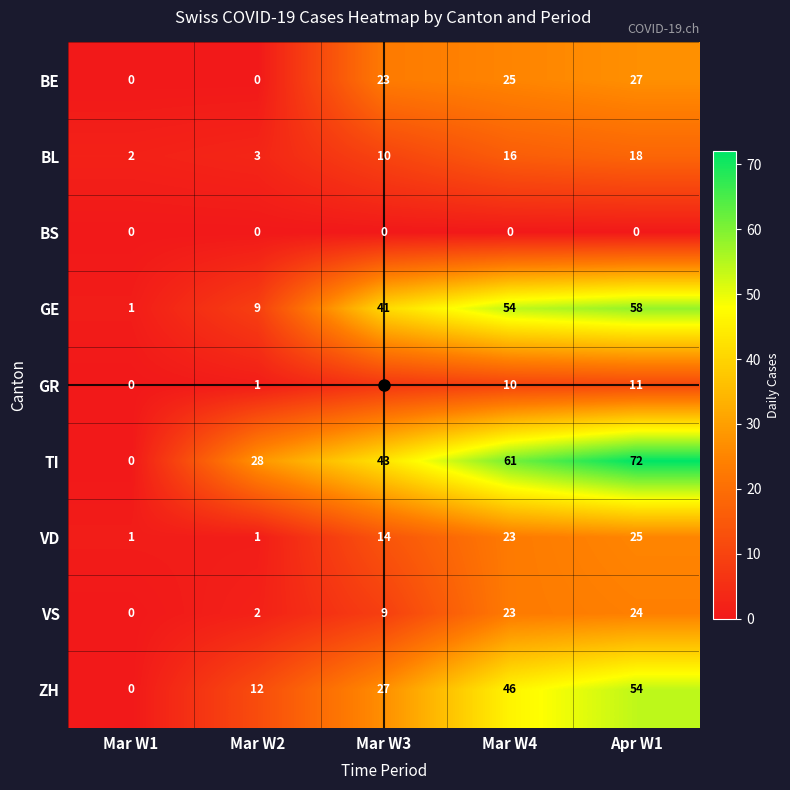

At which label is ZH closest to 27?

Mar W3